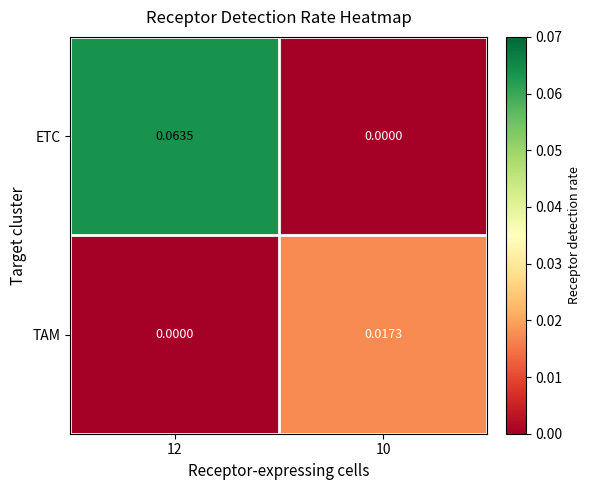

Between 12 and 10, which series saw the biggest shift?

ETC